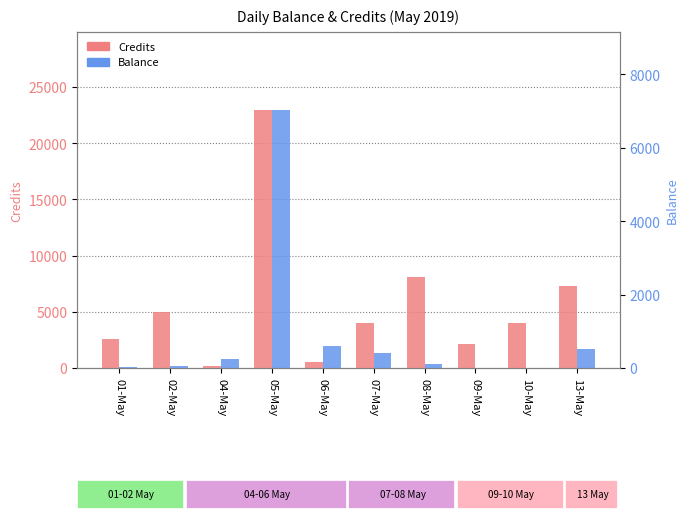

List the labels in order of Balance value, largest first.

05-May, 06-May, 13-May, 07-May, 04-May, 08-May, 02-May, 01-May, 09-May, 10-May